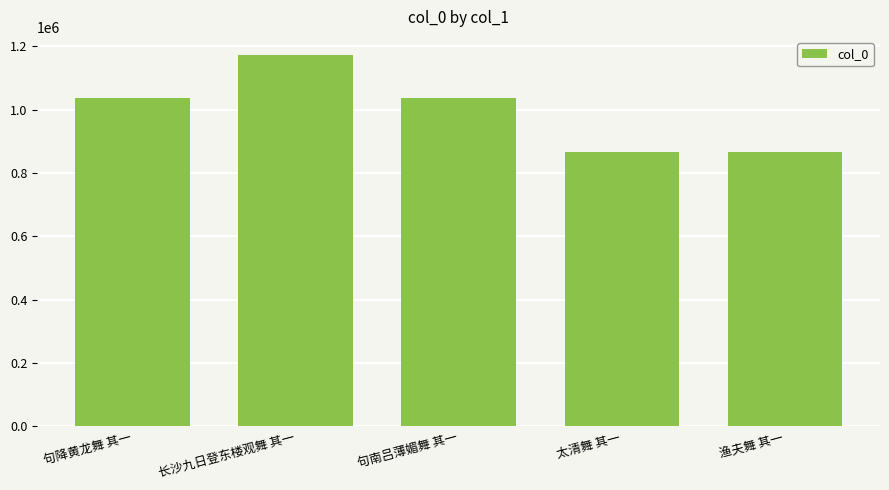

What position from the left is 长沙九日登东楼观舞 其一?

2